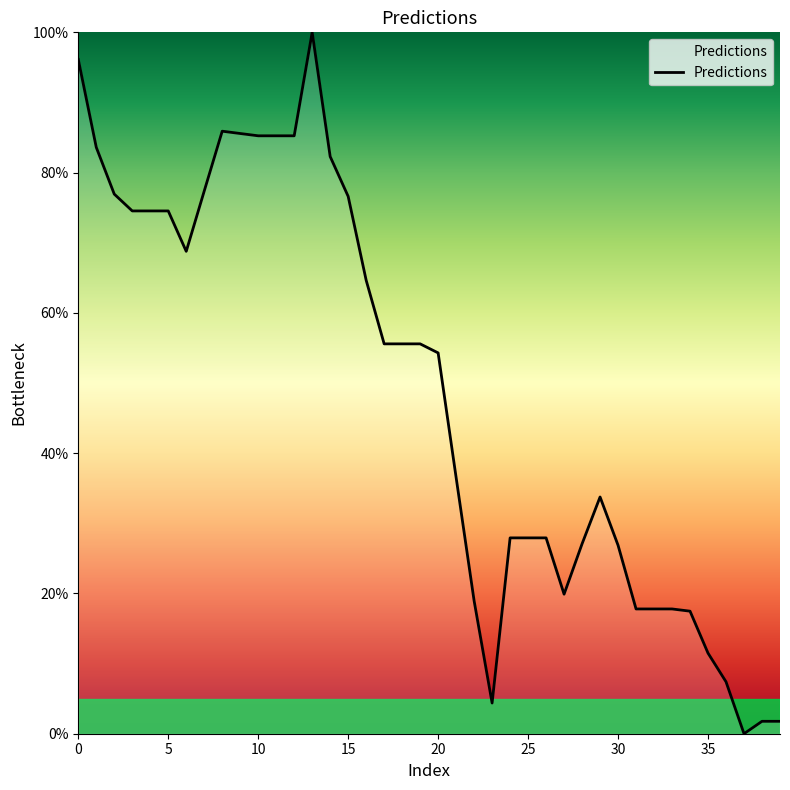

What is the difference between the maximum and minimum values?

100.0